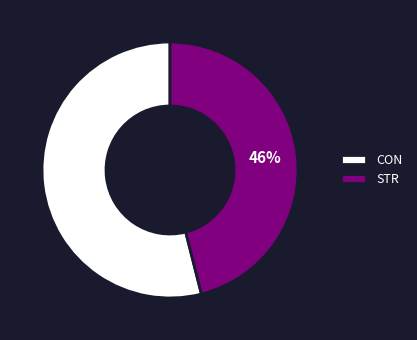

Combined, do CON and STR account for over 50%?

Yes